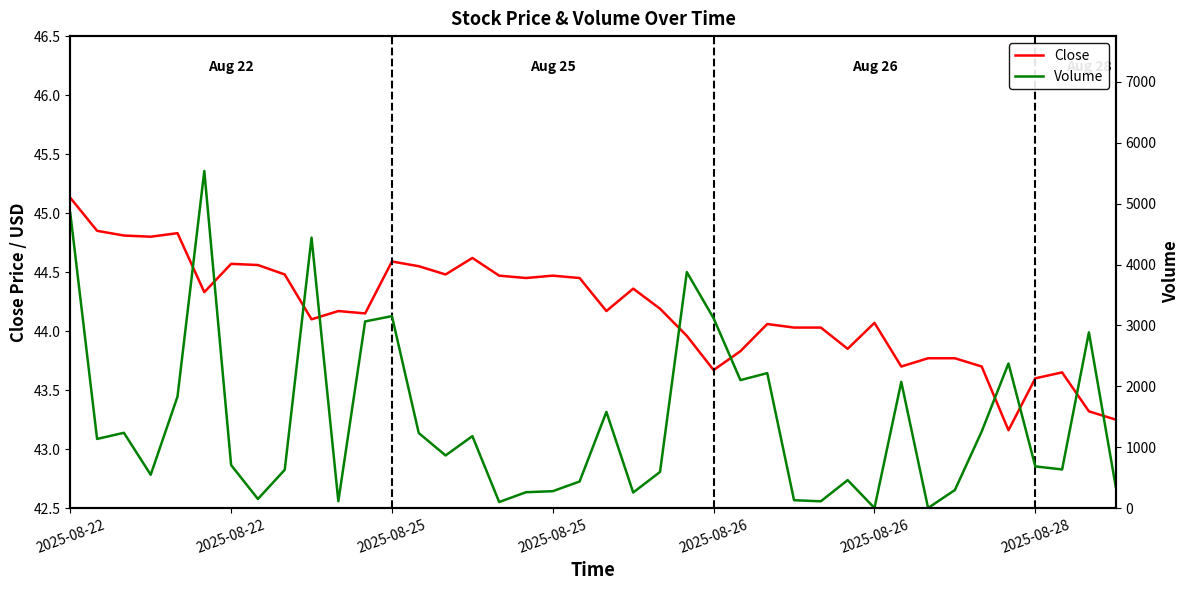

List the series in order of their peak value, lowest first.

Close, Volume